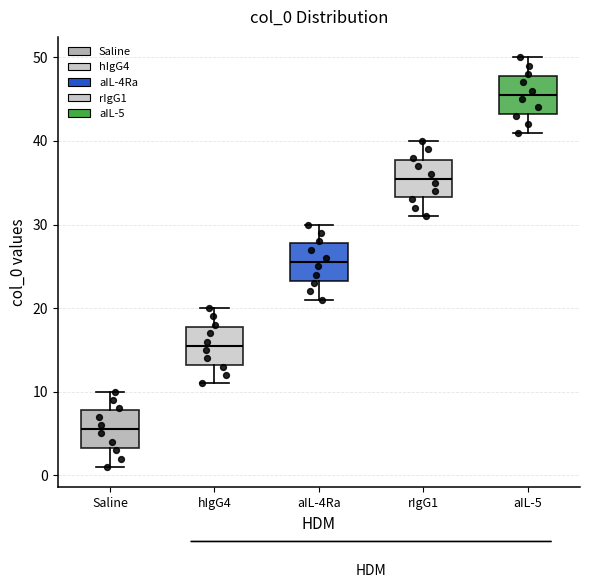

Reading left to right, read every box against the y-axis: the position of its median line, the range the box covers, and the ends of its whiskers. The values are not printed on the chart, so give them approximately, as read against the axis.

Saline: median 6, box 3 to 8, whiskers 1 to 10
hIgG4: median 16, box 13 to 18, whiskers 11 to 20
aIL-4Ra: median 26, box 23 to 28, whiskers 21 to 30
rIgG1: median 36, box 33 to 38, whiskers 31 to 40
aIL-5: median 46, box 43 to 48, whiskers 41 to 50